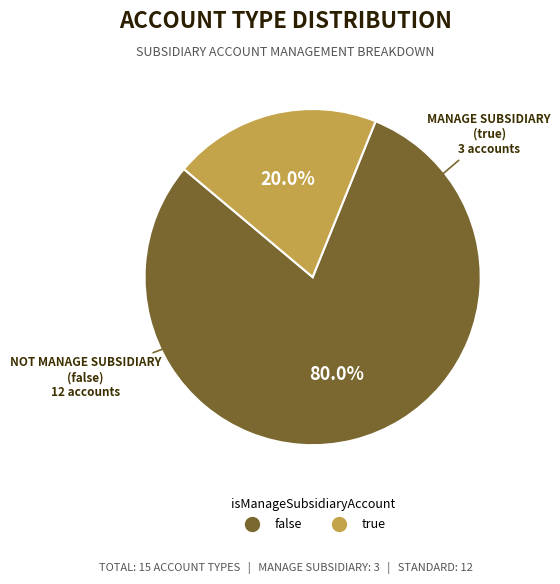

Is it true that false is 80% of the pie?

True